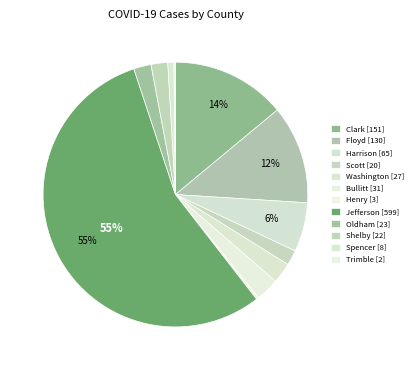

How much of the chart is everything except Trimble?

99.8%